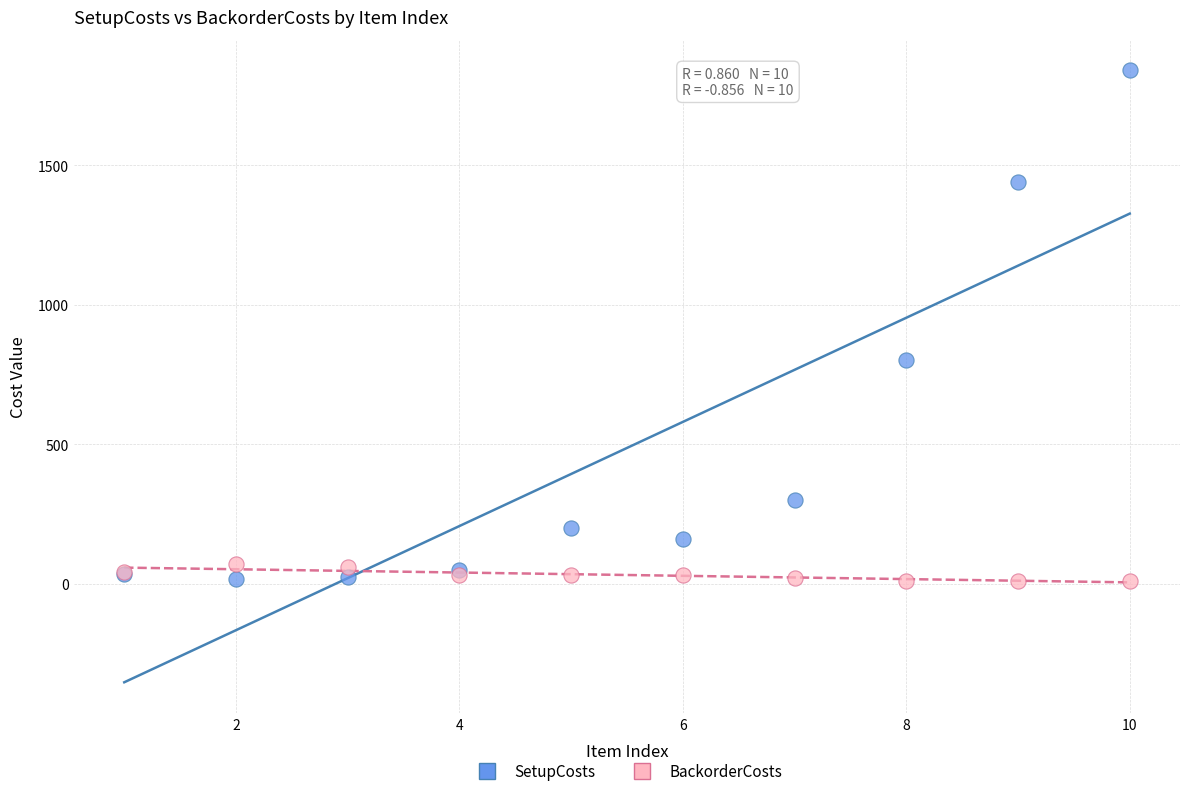

Which series has the widest spread of Y values?

SetupCosts